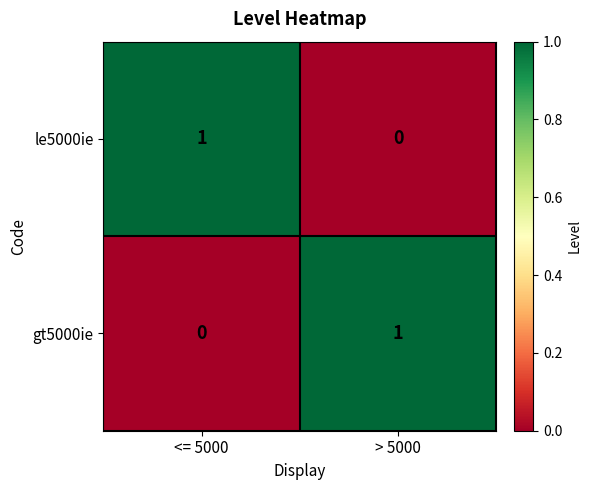

Rank the categories by gt5000ie value from highest to lowest.

> 5000, <= 5000